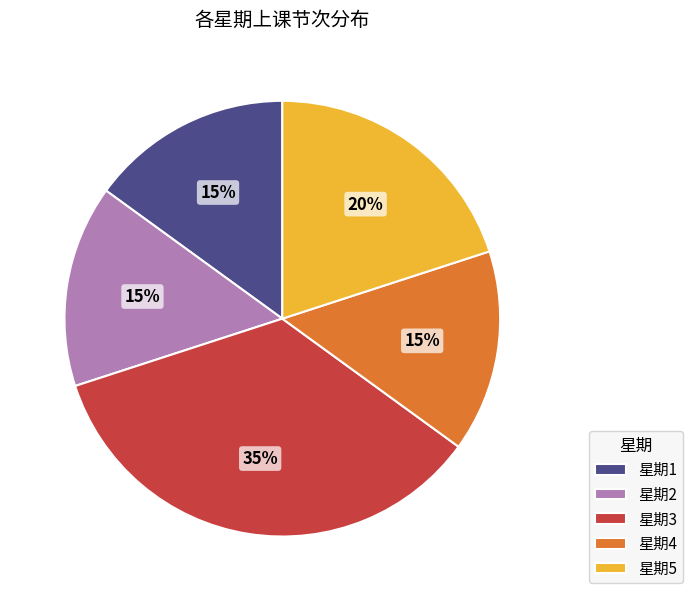

What percentage is the 星期1 slice, to the nearest percent?

15%